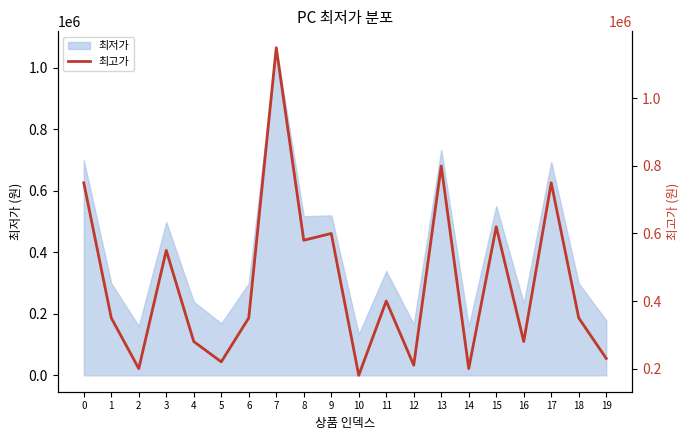

At which category does the data reach its first local peak?

3